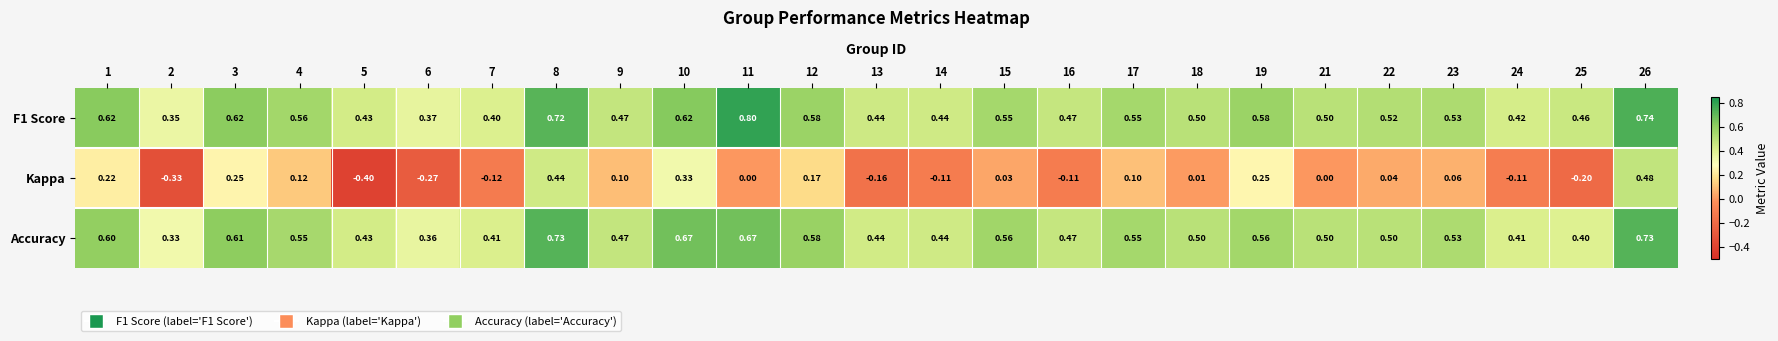

Which series has the widest spread of values?

Kappa